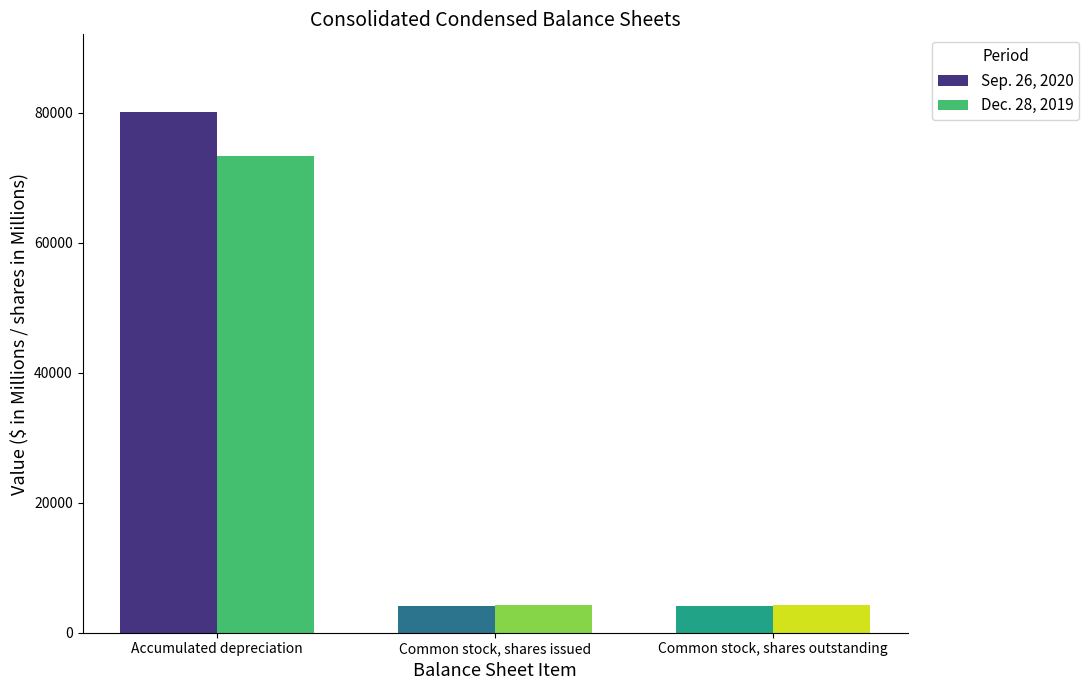

List the series in order of their overall mean, lowest first.

Dec. 28, 2019, Sep. 26, 2020